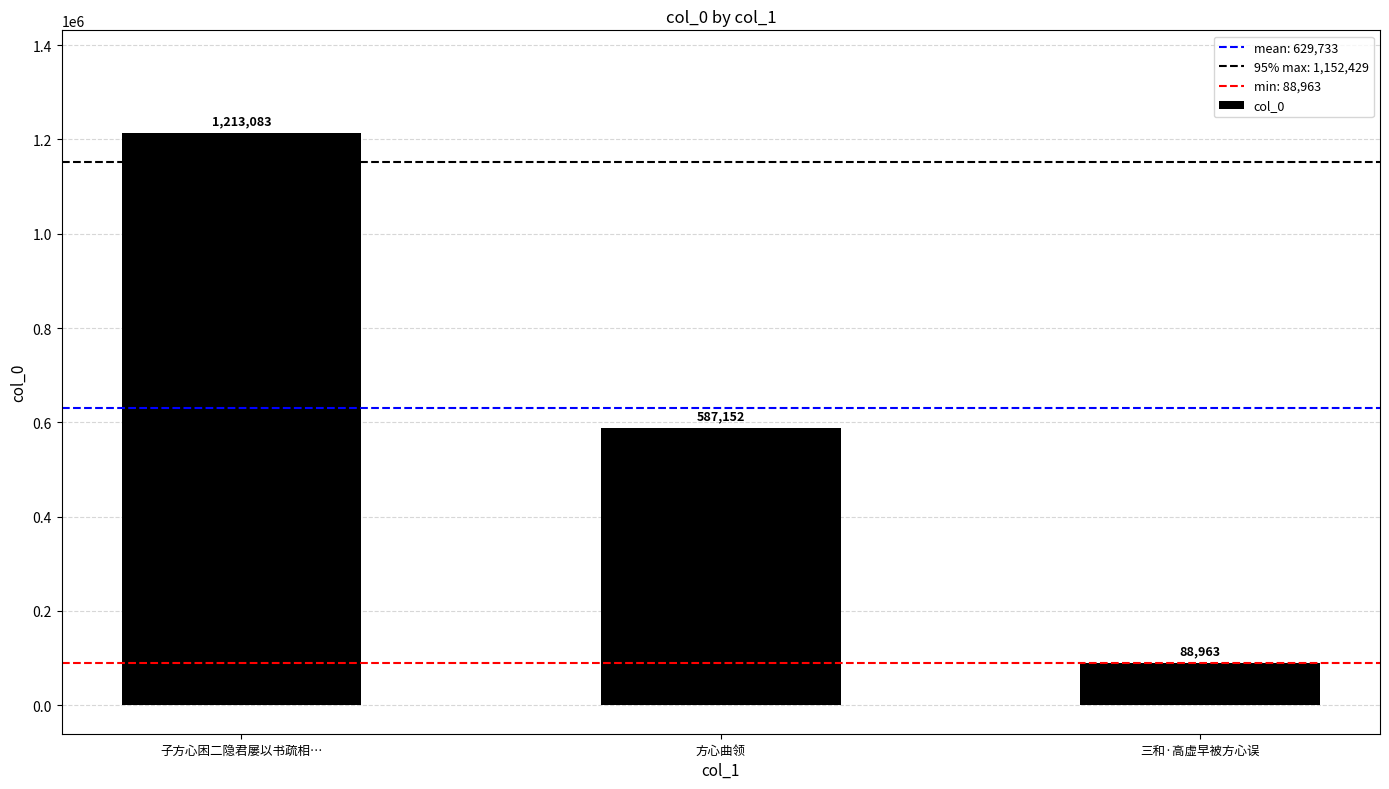

What is the minimum value shown in the chart?

88963